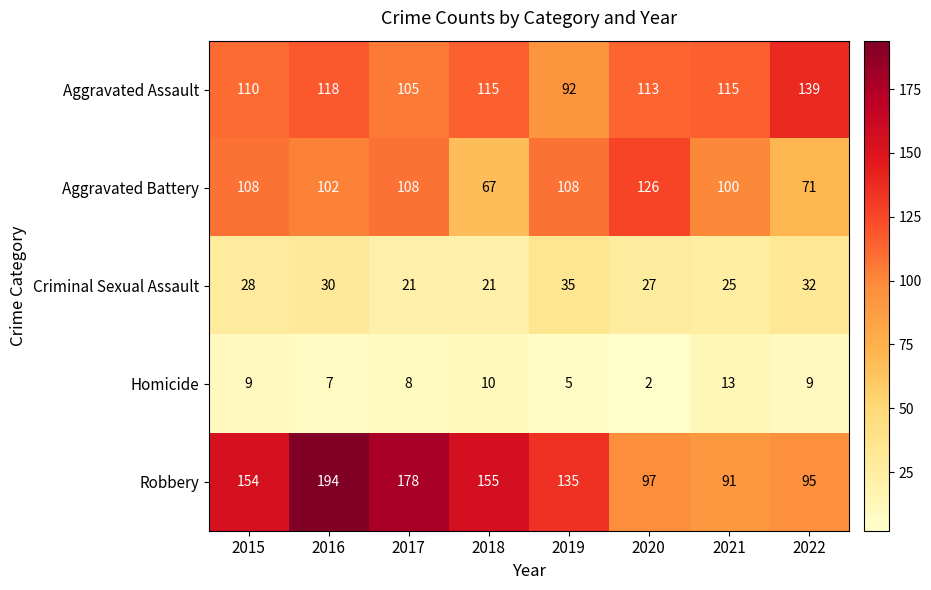

The Aggravated Battery series shows 108 at 2017. True or false?

True